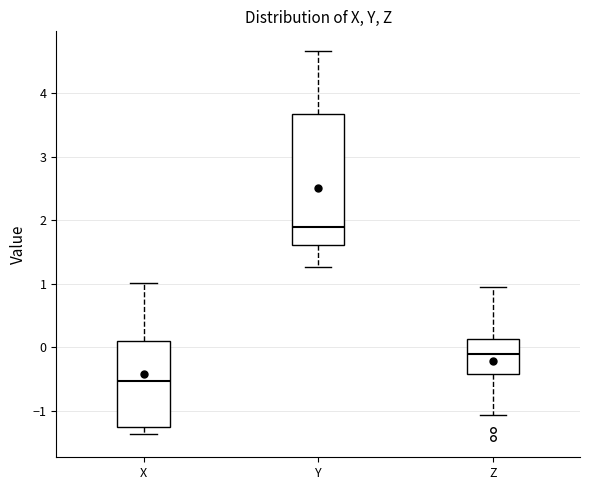

Reading left to right, transcribe this box plot: for each box, give where its median line is, the range the box spans, and where its two whiskers end, as read against the y-axis. The values are not printed on the chart, so give them approximately, as read against the axis.

X: median -0.5, box -1.3 to 0.1, whiskers -1.4 to 1.0
Y: median 1.9, box 1.6 to 3.7, whiskers 1.3 to 4.7
Z: median -0.1, box -0.4 to 0.1, whiskers -1.1 to 0.9